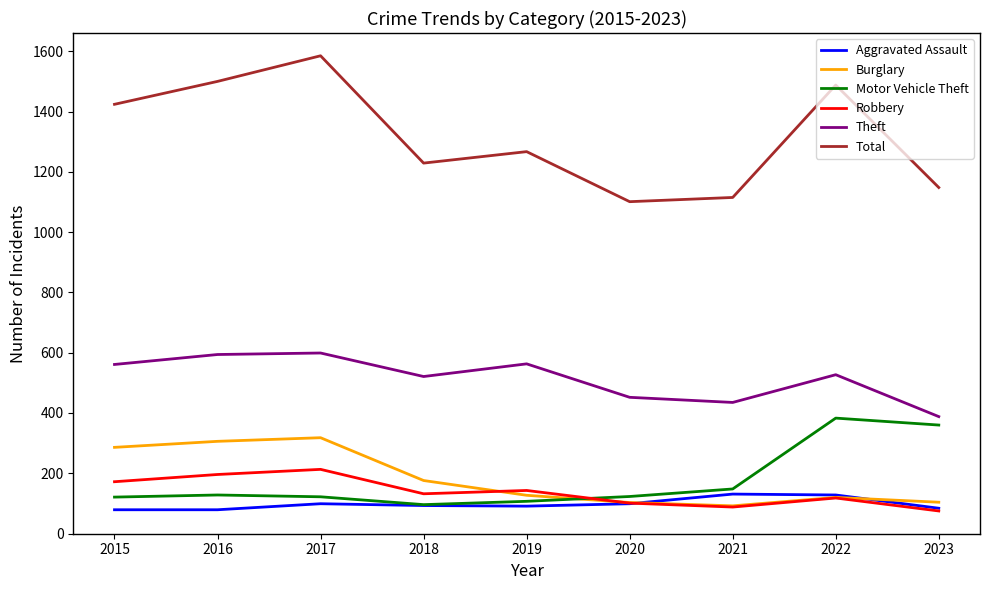

Is the value of Theft at 2017 greater than the value of Aggravated Assault at 2016?

Yes